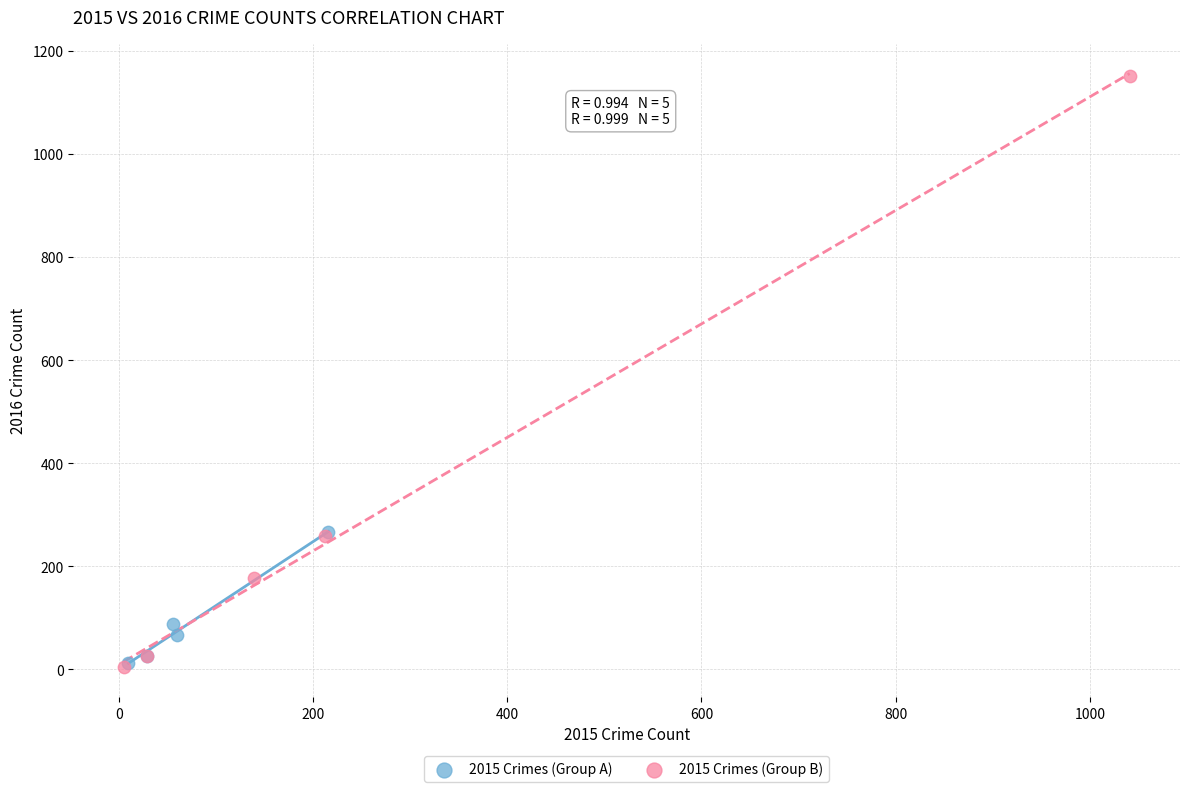

Which series contains the highest Y value?

2015 Crimes (Group B)